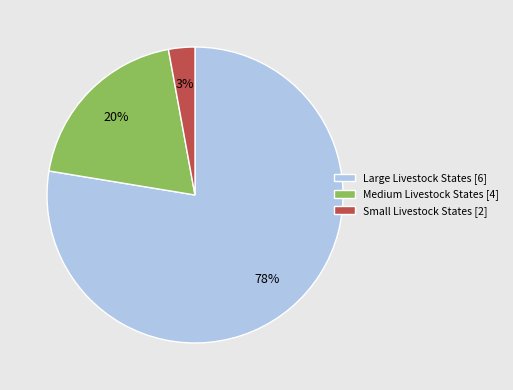

Is there any slice that represents more than half of the pie?

Yes